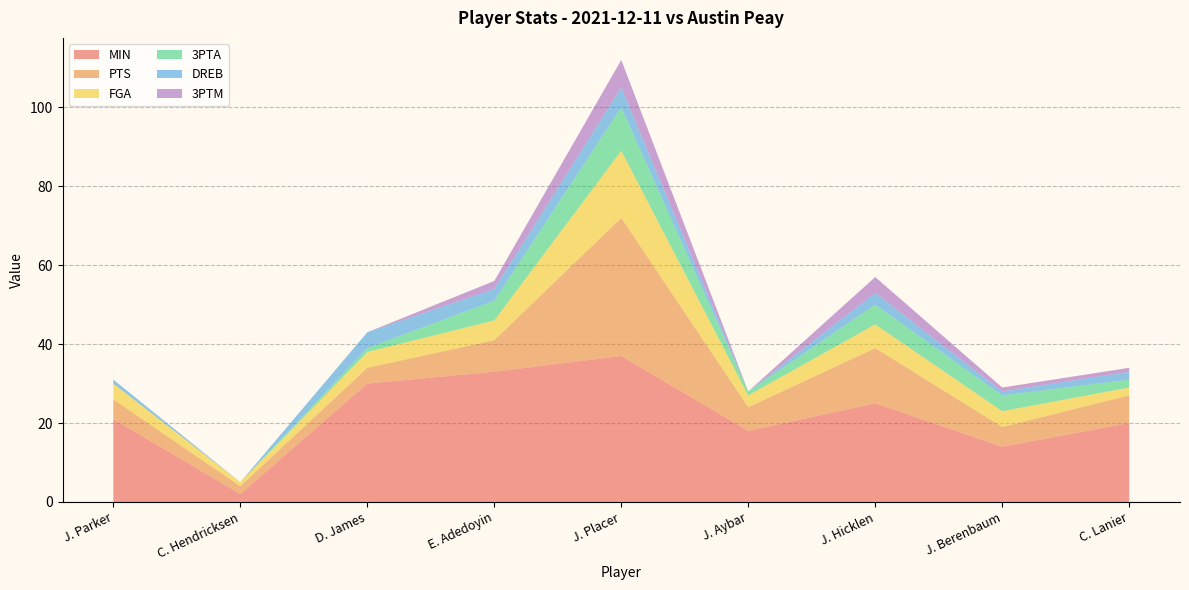

Reading left to right, list all the values displayed in this chart.

MIN: J. Parker=21	C. Hendricksen=2	D. James=30	E. Adedoyin=33	J. Placer=37	J. Aybar=18	J. Hicklen=25	J. Berenbaum=14	C. Lanier=20
PTS: J. Parker=5	C. Hendricksen=2	D. James=4	E. Adedoyin=8	J. Placer=35	J. Aybar=6	J. Hicklen=14	J. Berenbaum=5	C. Lanier=7
FGA: J. Parker=4	C. Hendricksen=1	D. James=4	E. Adedoyin=5	J. Placer=17	J. Aybar=3	J. Hicklen=6	J. Berenbaum=4	C. Lanier=2
3PTA: J. Parker=0	C. Hendricksen=0	D. James=1	E. Adedoyin=5	J. Placer=11	J. Aybar=1	J. Hicklen=5	J. Berenbaum=4	C. Lanier=2
DREB: J. Parker=1	C. Hendricksen=0	D. James=4	E. Adedoyin=3	J. Placer=5	J. Aybar=0	J. Hicklen=3	J. Berenbaum=1	C. Lanier=2
3PTM: J. Parker=0	C. Hendricksen=0	D. James=0	E. Adedoyin=2	J. Placer=7	J. Aybar=0	J. Hicklen=4	J. Berenbaum=1	C. Lanier=1